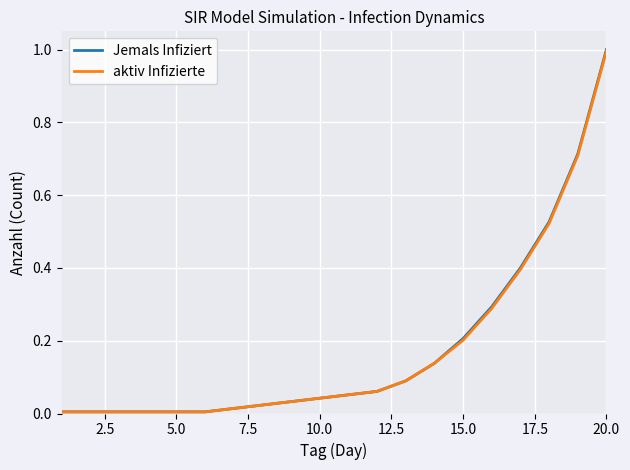

What is the greatest value displayed?

1.0